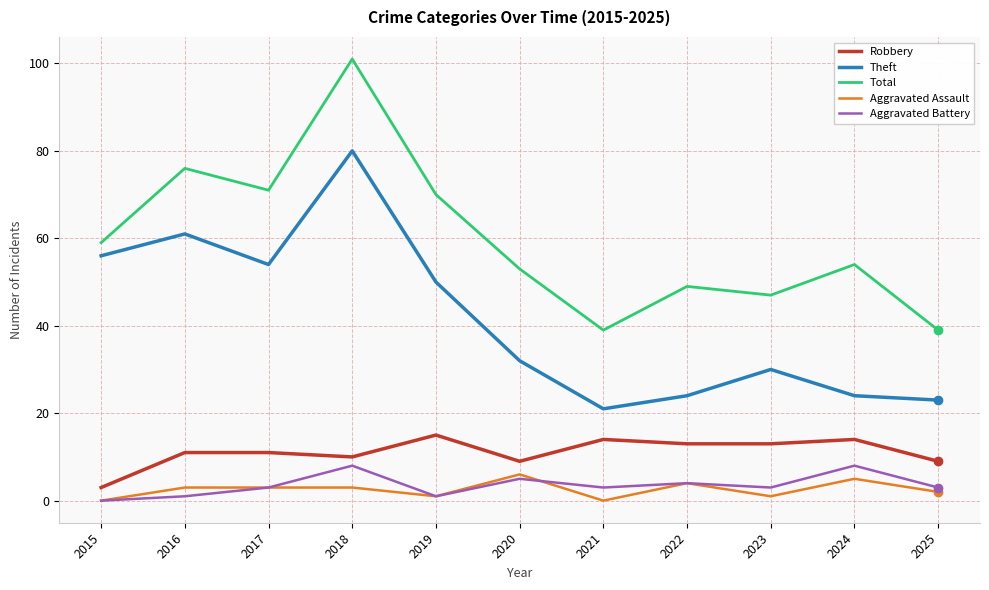

What is the difference between the maximum and minimum values in the Aggravated Battery series?

8